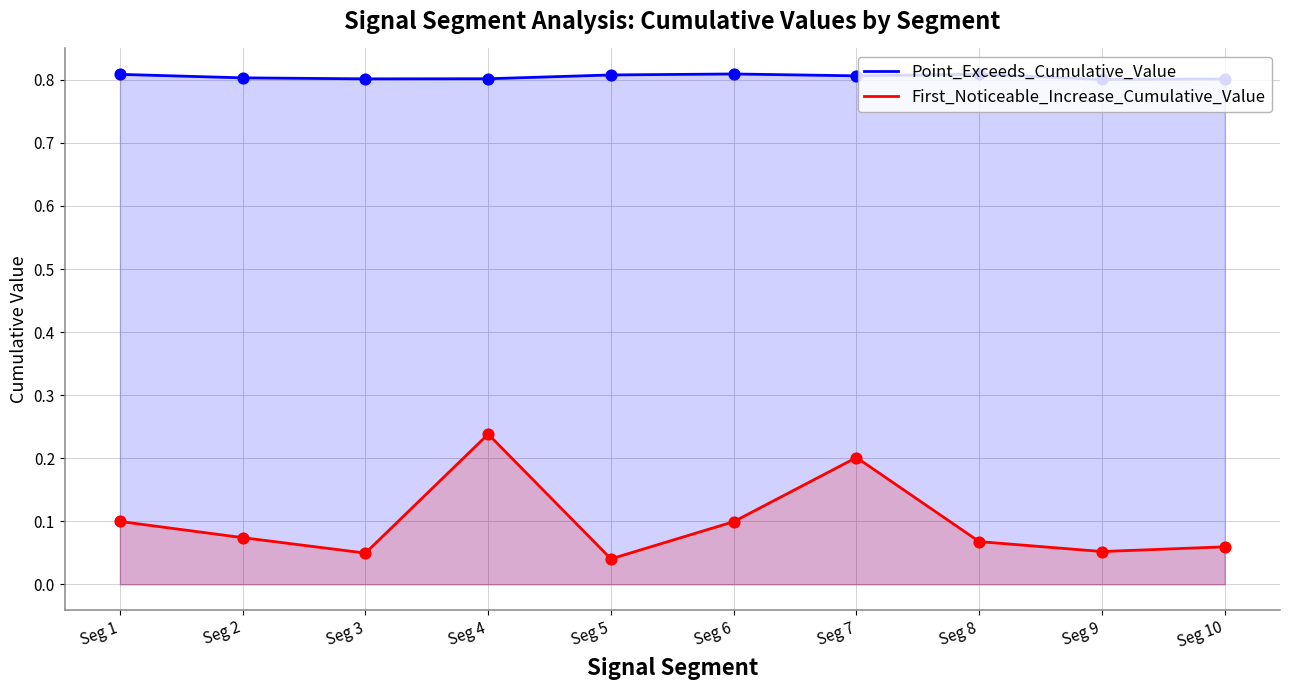

Is the value of Point_Exceeds_Cumulative_Value at Seg 4 greater than the value of First_Noticeable_Increase_Cumulative_Value at Seg 6?

Yes